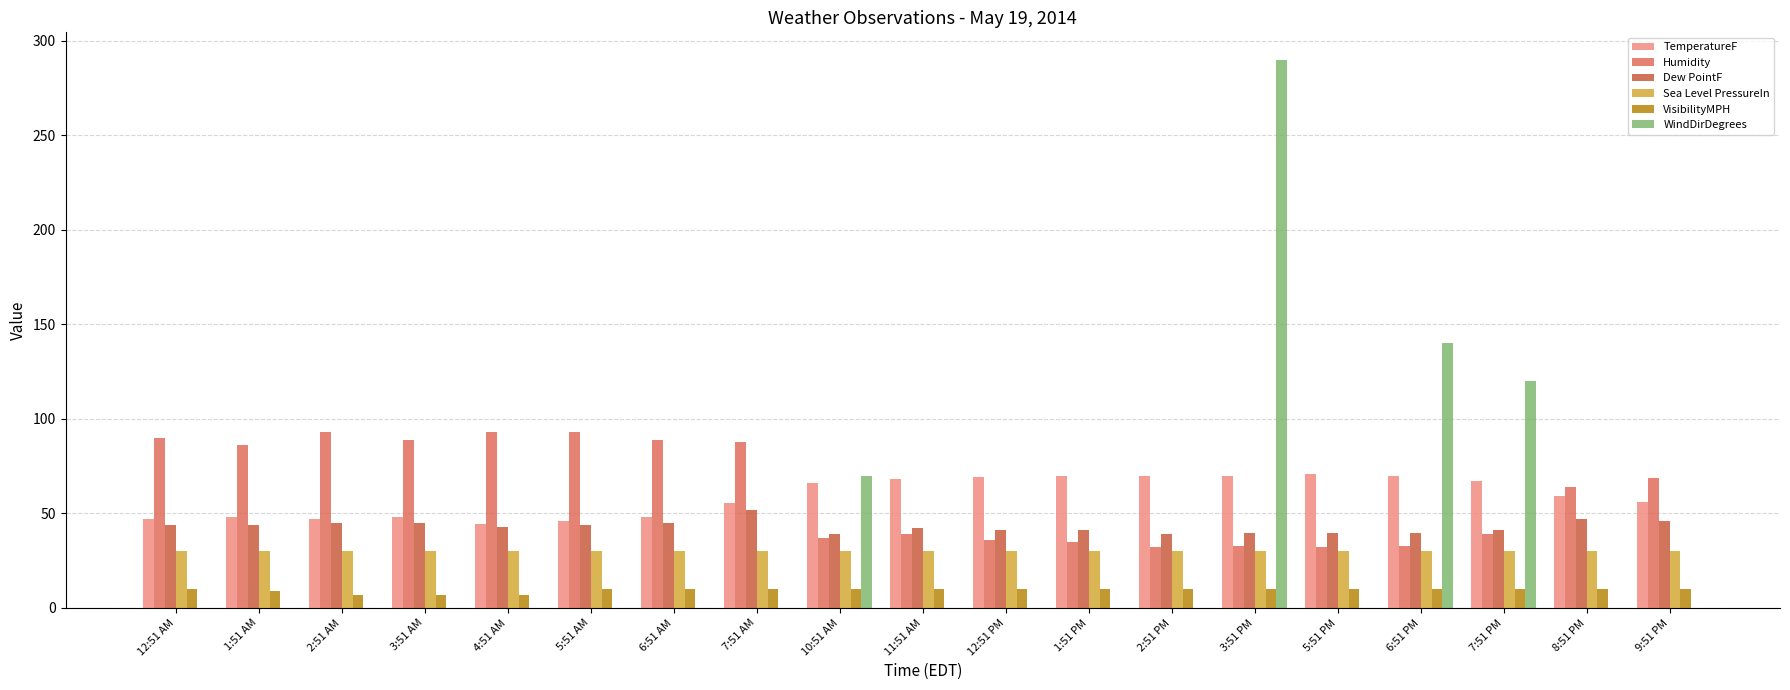

Are the bars grouped side by side (vs. stacked)?

Yes